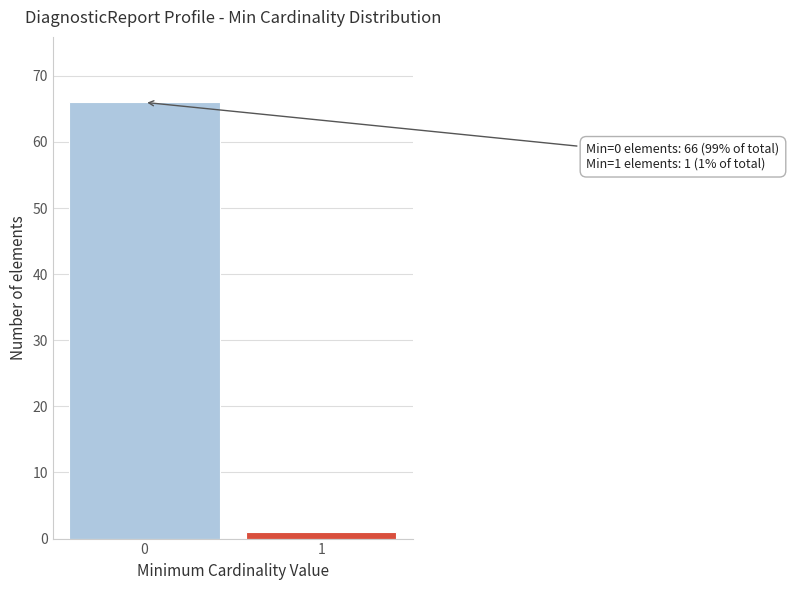

Reading right to left, extract all data points from this chart.

1	66